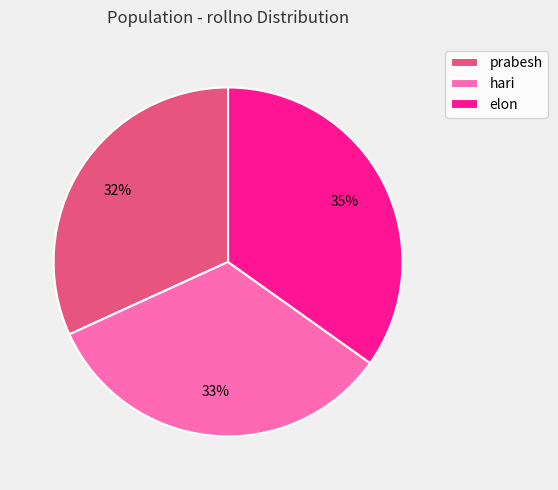

What is the largest slice in the pie chart?

elon